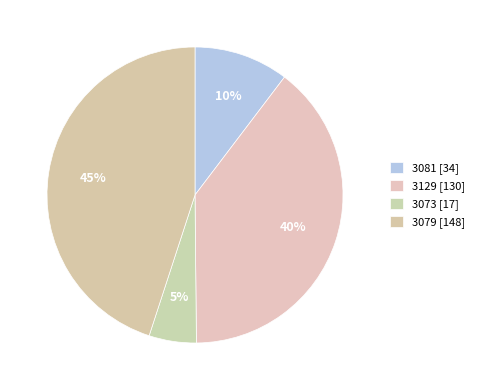

Is it true that 3073 is 5% of the pie?

True